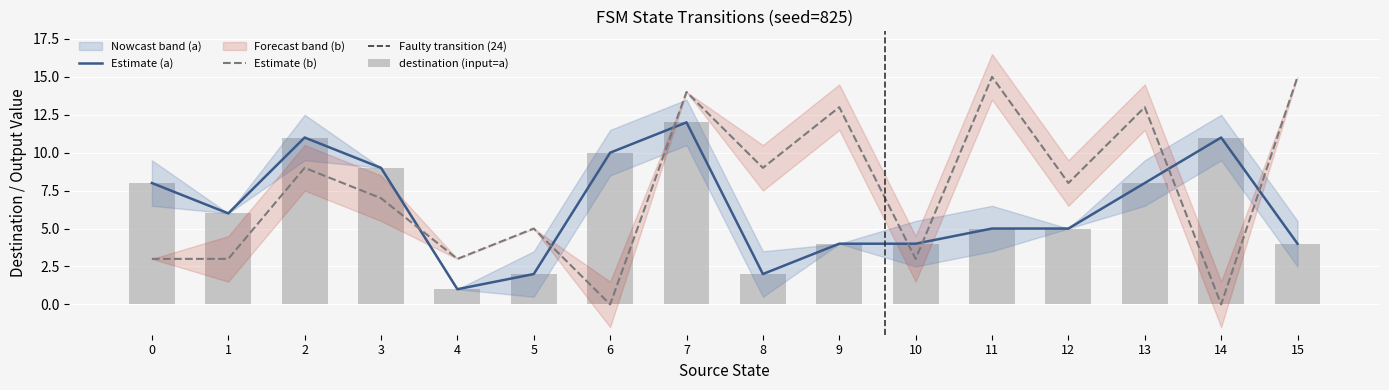

Is the value of Estimate (a) at 8 greater than the value of Estimate (b) at 15?

No